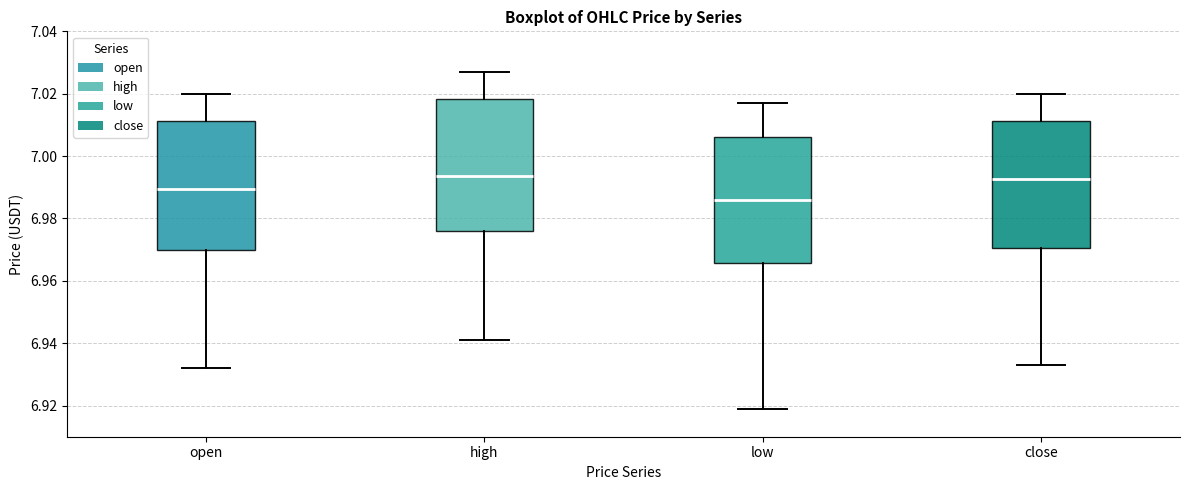

Which box has the lowest median line?

low